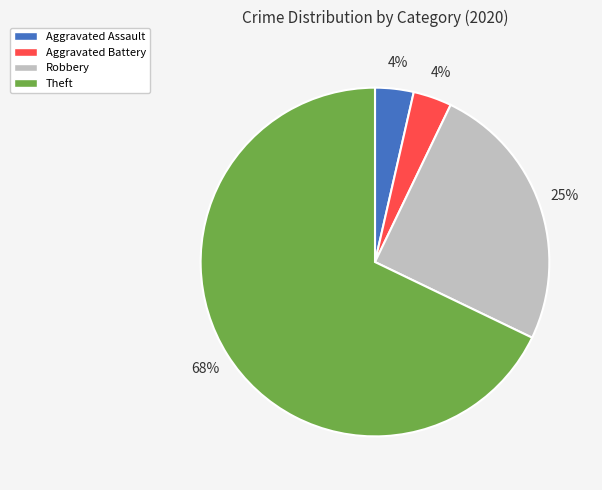

Which slice is the largest?

Theft